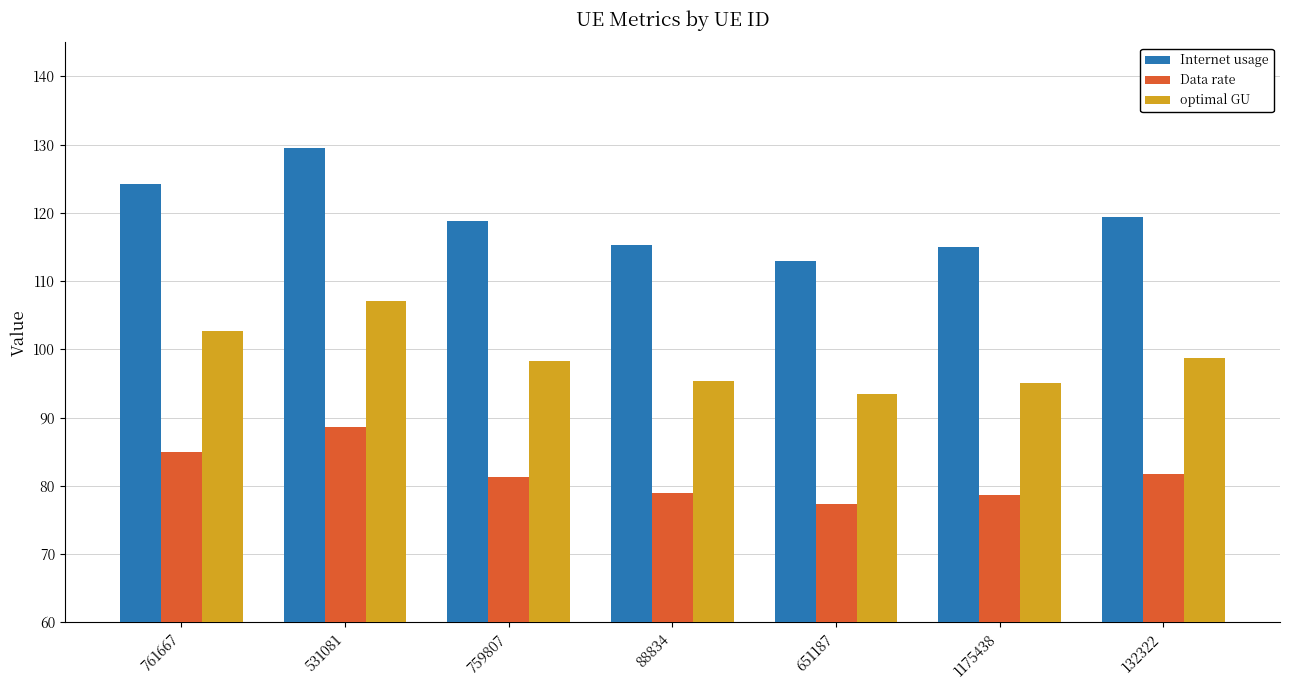

The value of Data rate at 1175438 is 113.9. True or false?

False